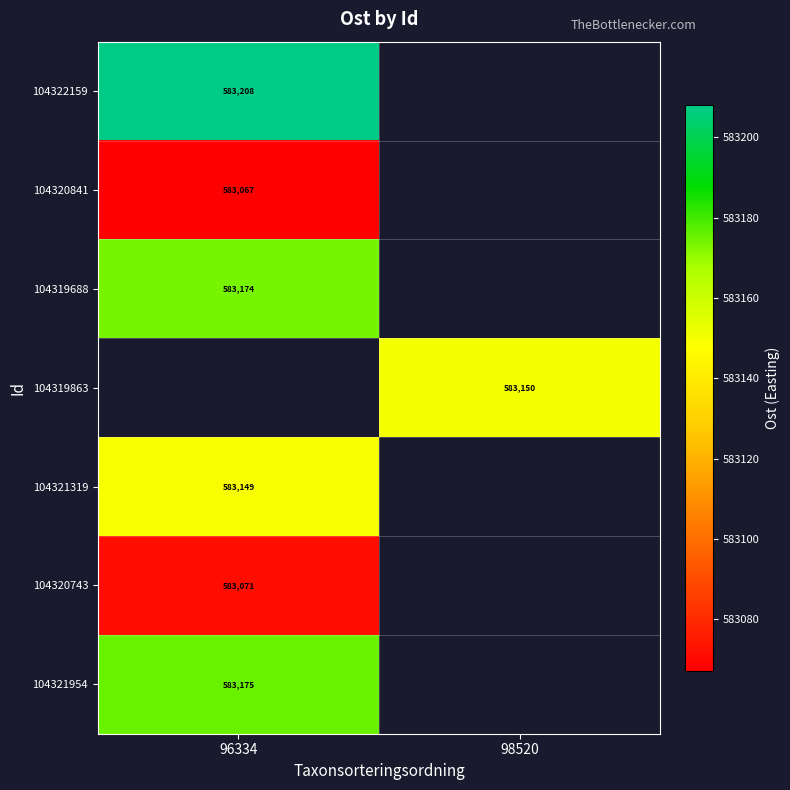

Is the value of 104320841 at 96334 greater than the value of 104319688 at 96334?

No